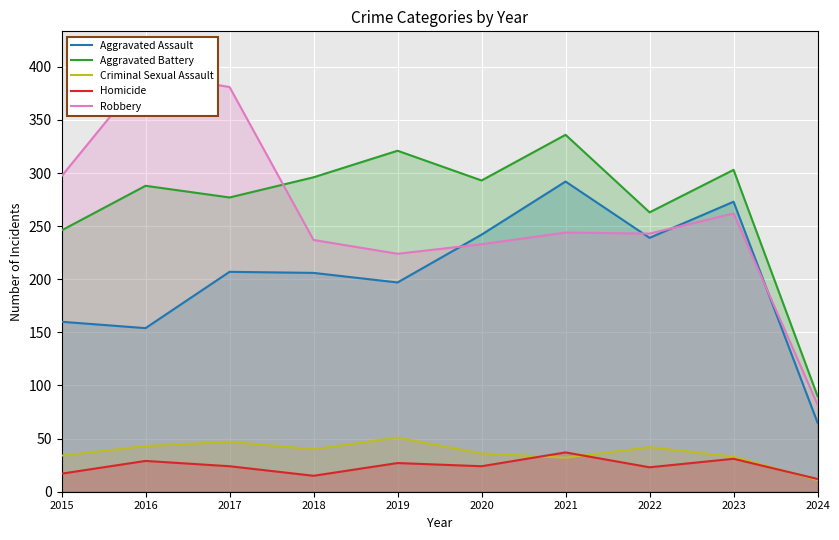

In Criminal Sexual Assault, how many points are higher than both neighbors (excluding endpoints)?

3